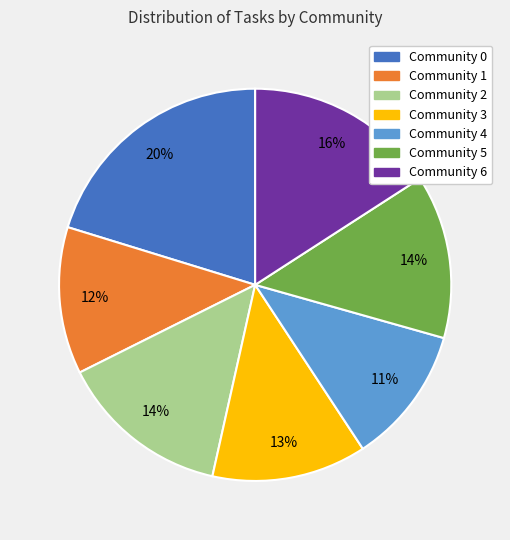

True or false: Community 6 accounts for 16% of the total.

True